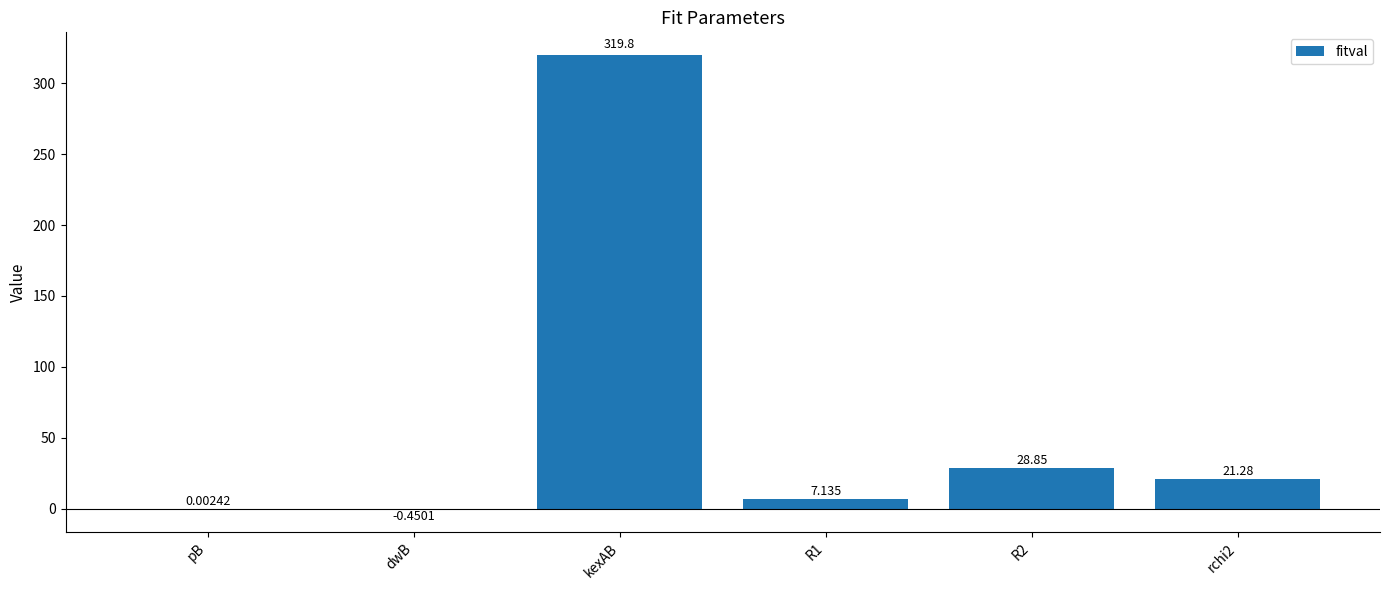

Which category has the highest value across all series?

kexAB